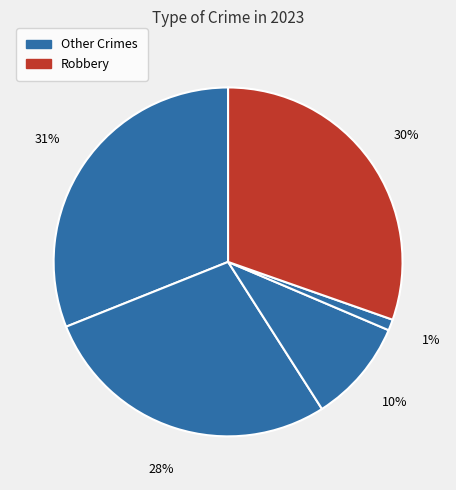

How many segments does this pie chart have?

5